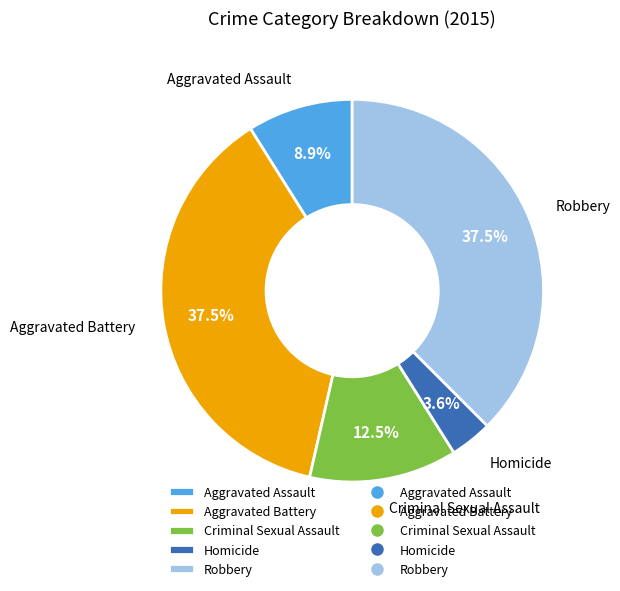

To the nearest percent, what is the difference between the Criminal Sexual Assault and Homicide slice percentages?

9%